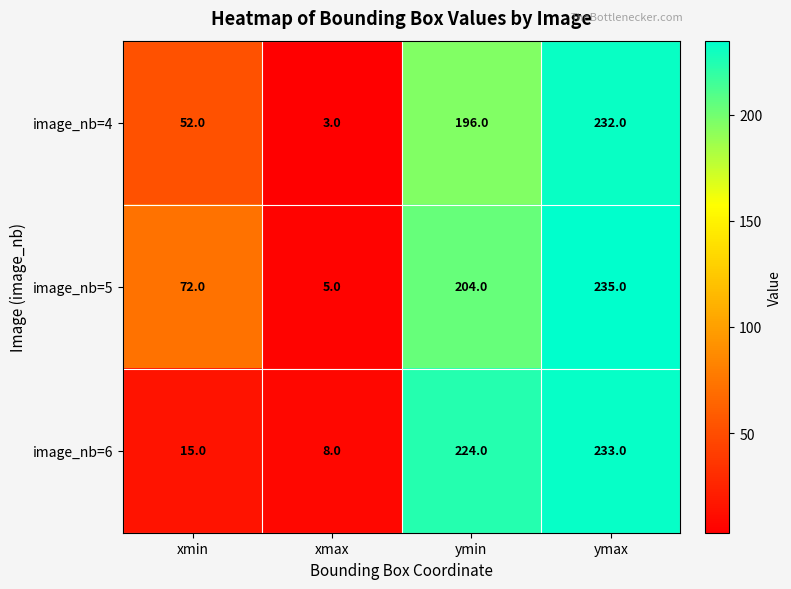

Reading right to left, transcribe all the data shown in this chart.

image_nb=4: ymax=232	ymin=196	xmax=3	xmin=52
image_nb=5: ymax=235	ymin=204	xmax=5	xmin=72
image_nb=6: ymax=233	ymin=224	xmax=8	xmin=15